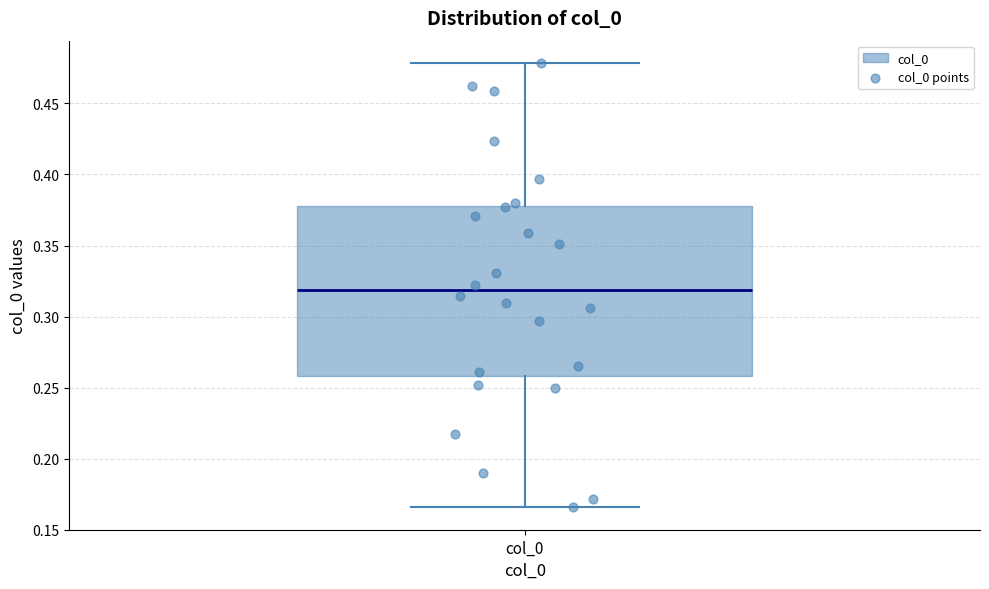

Where does the median line of the box for col_0 sit on the y-axis? The values are not printed on the chart, so give them approximately, as read against the axis.

0.320